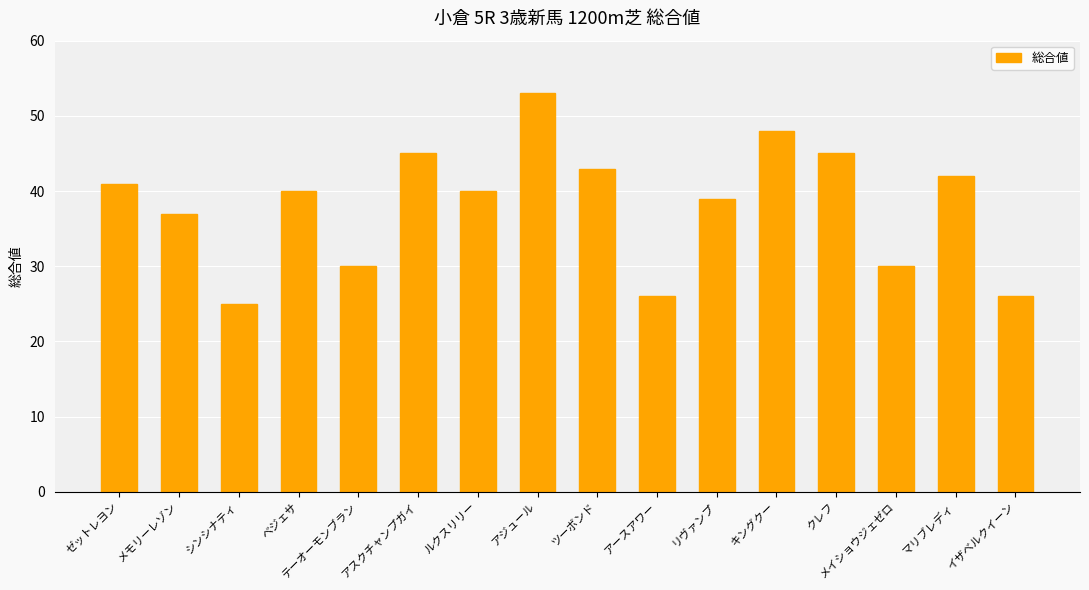

At which label is the value closest to 39?

リヴァンプ